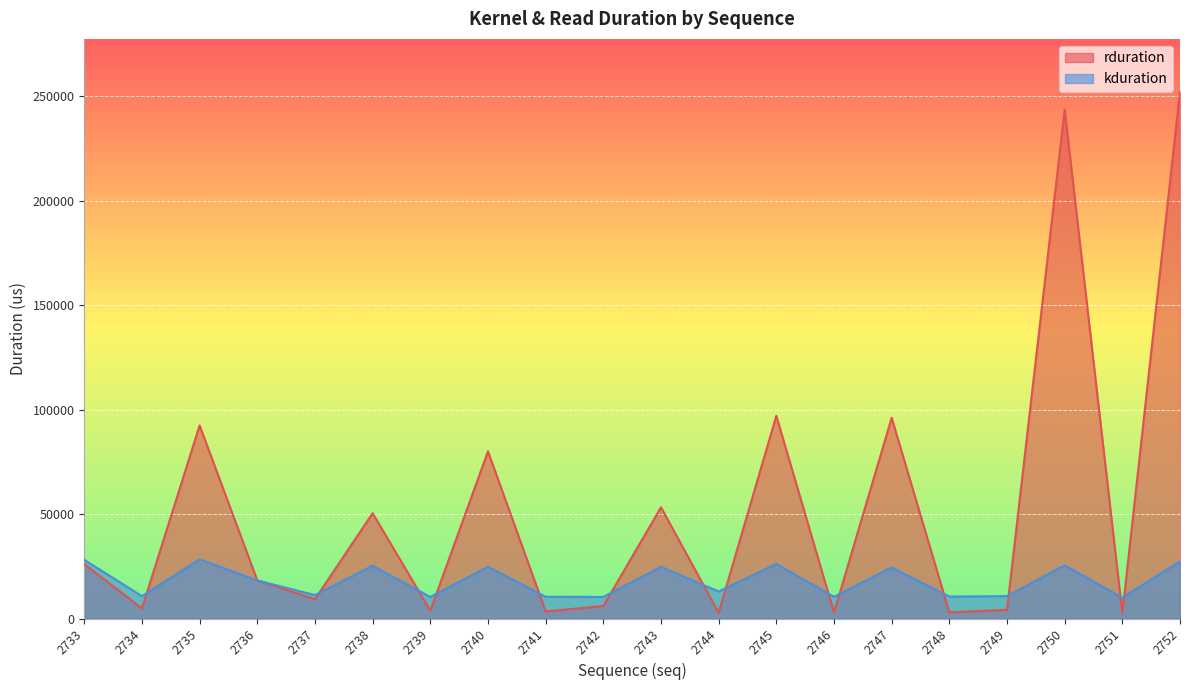

How many lines are shown in the chart?

2